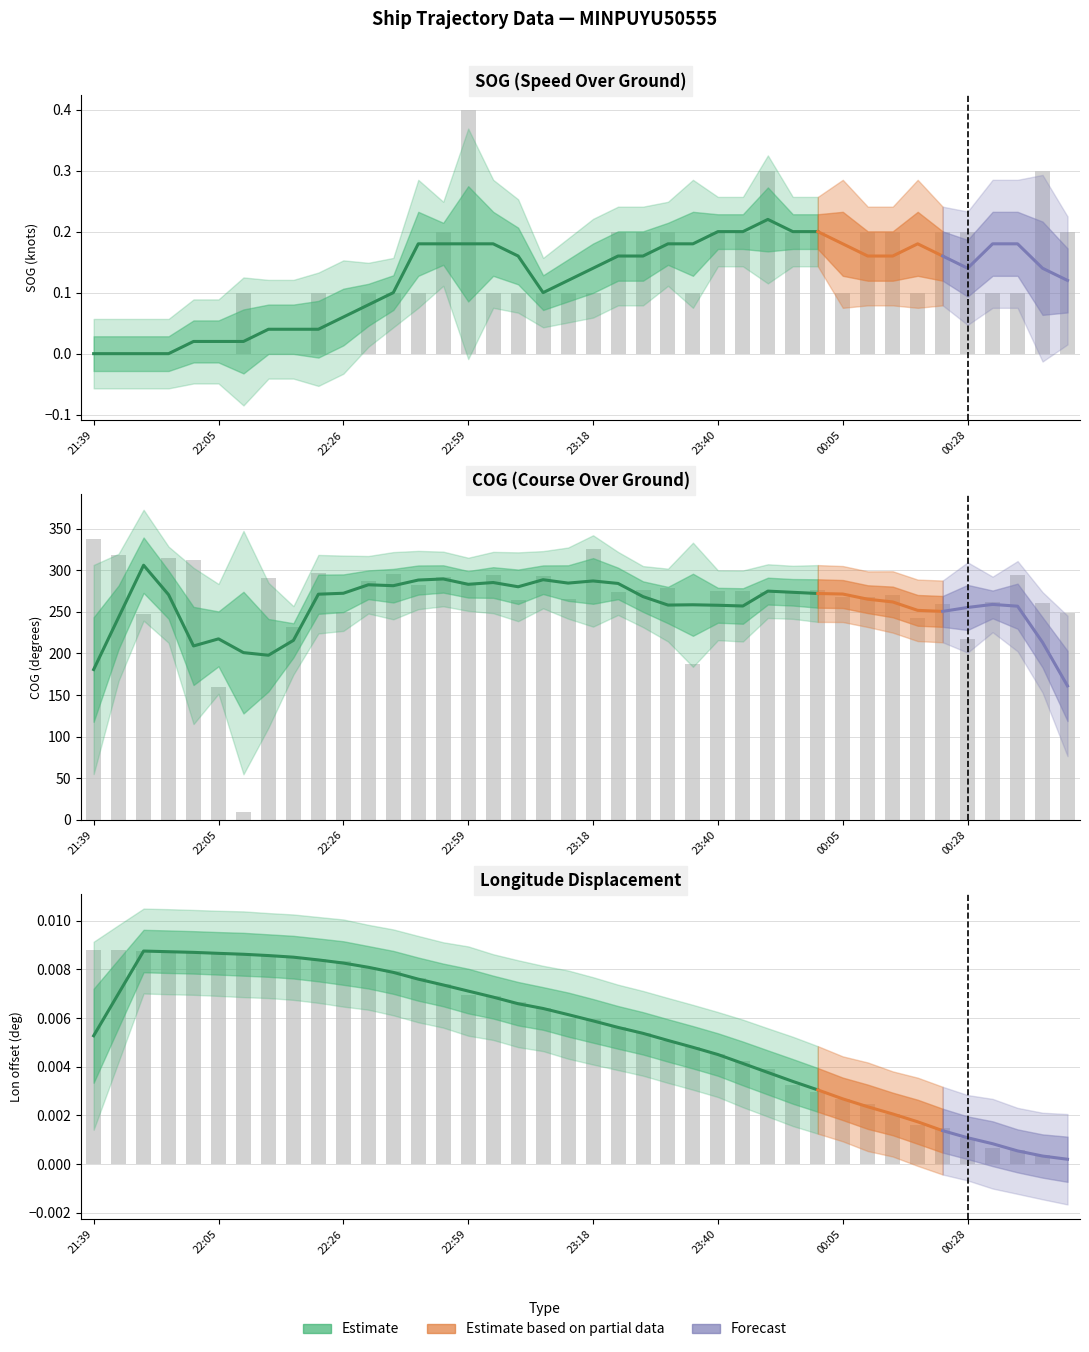

How many bars are there in total?

120